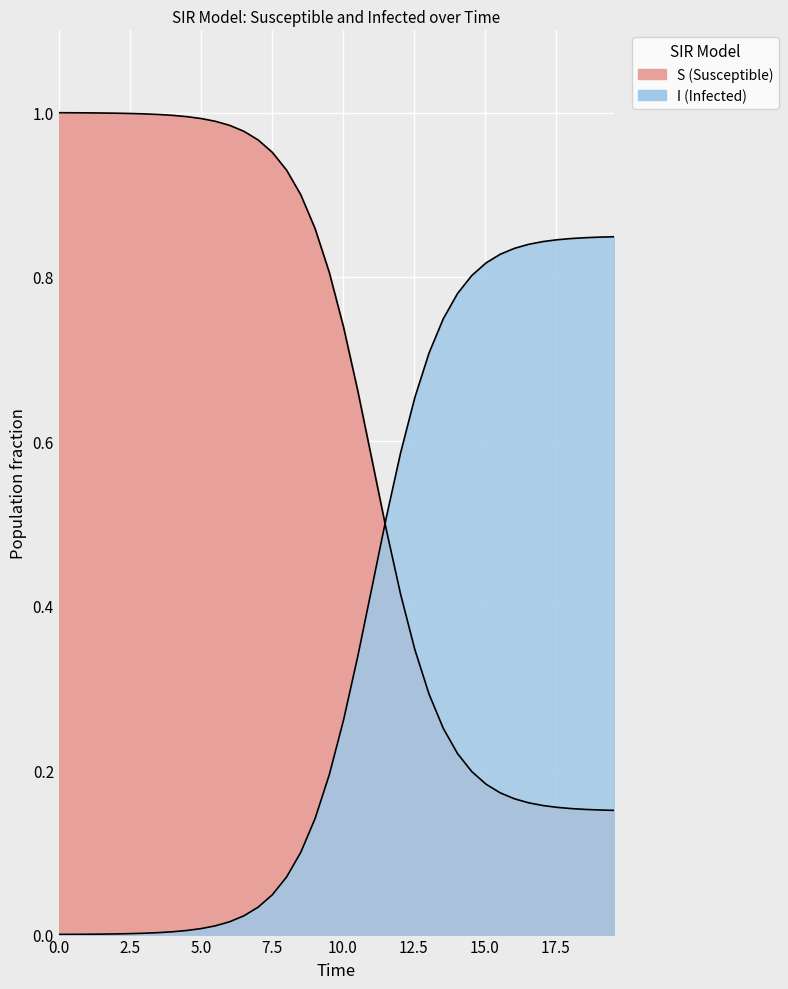

True or false: I and S intersect in this chart.

True